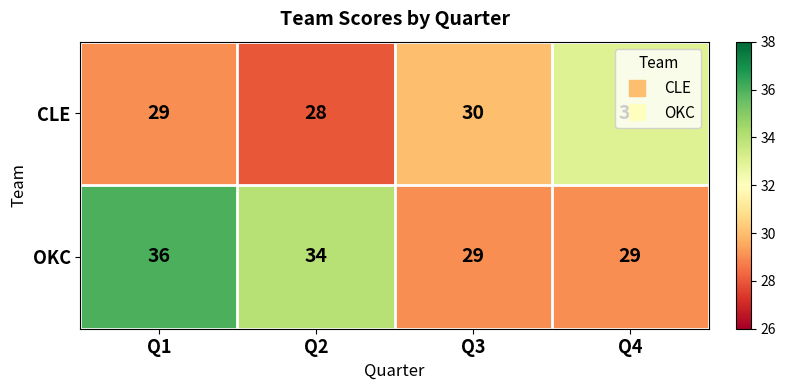

What is the total value across all series at Q3?

59